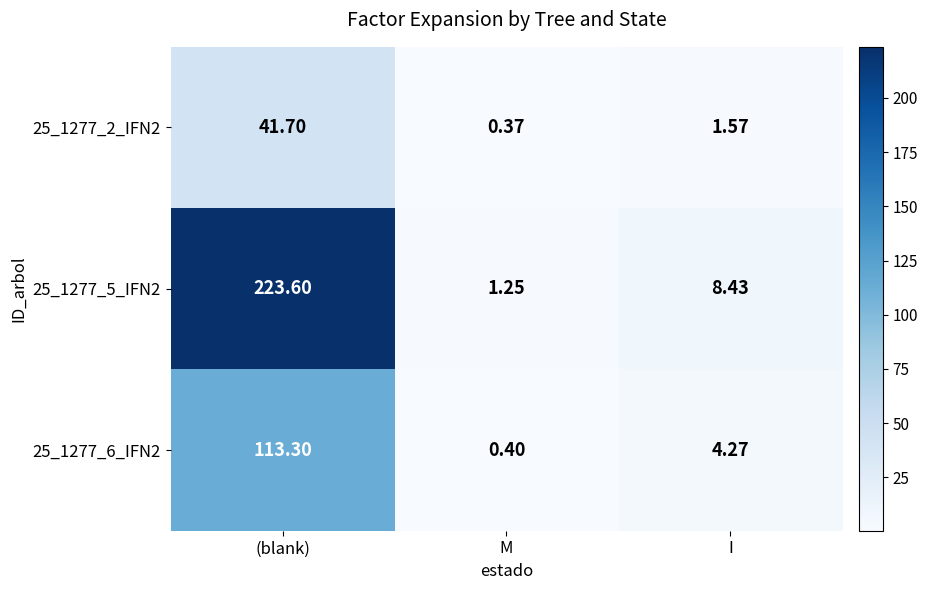

List the labels in order of 25_1277_5_IFN2 value, smallest first.

M, I, (blank)